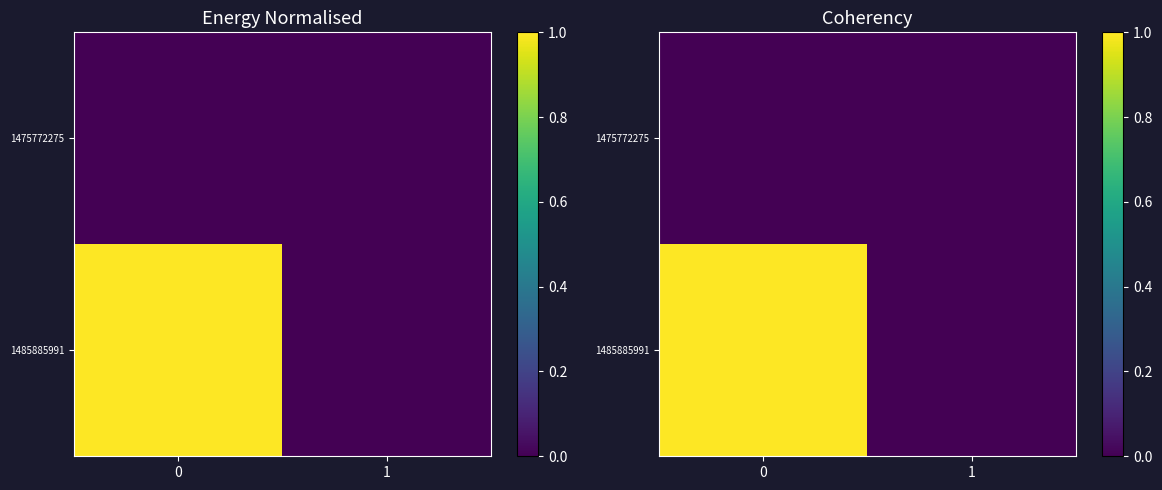

Between 0 and 1, which series saw the biggest shift?

1485885991